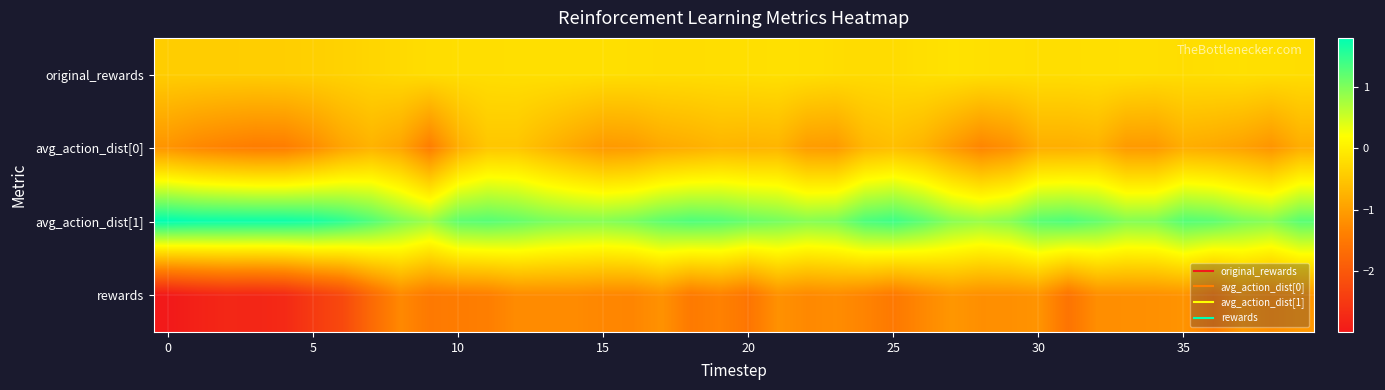

Rank the series by their maximum value, from highest to lowest.

avg_action_dist[1], original_rewards, avg_action_dist[0], rewards